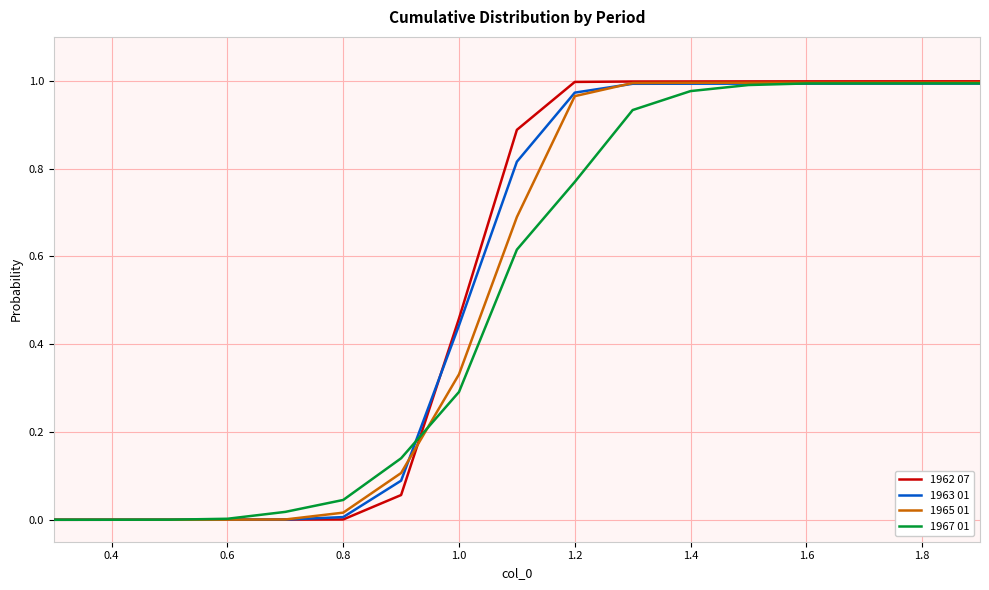

Which series has the largest range (max minus min)?

1962 07